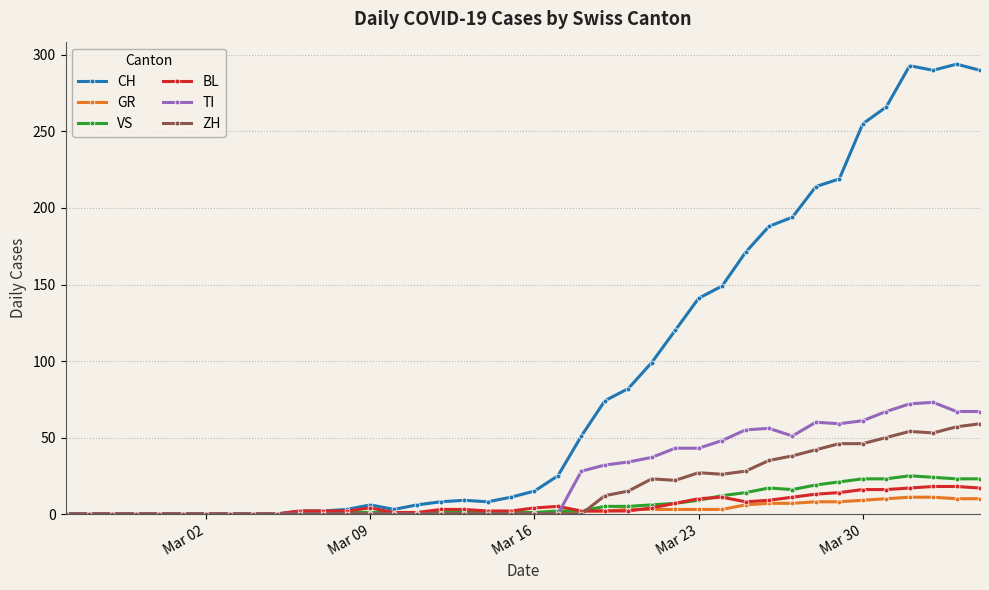

How many lines are shown in the chart?

6